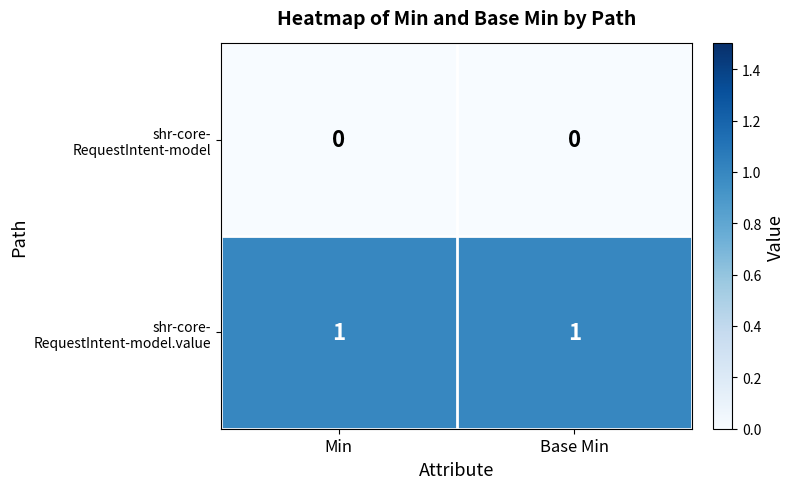

List the series in order of their overall mean, lowest first.

shr-core- RequestIntent-model, shr-core- RequestIntent-model.value